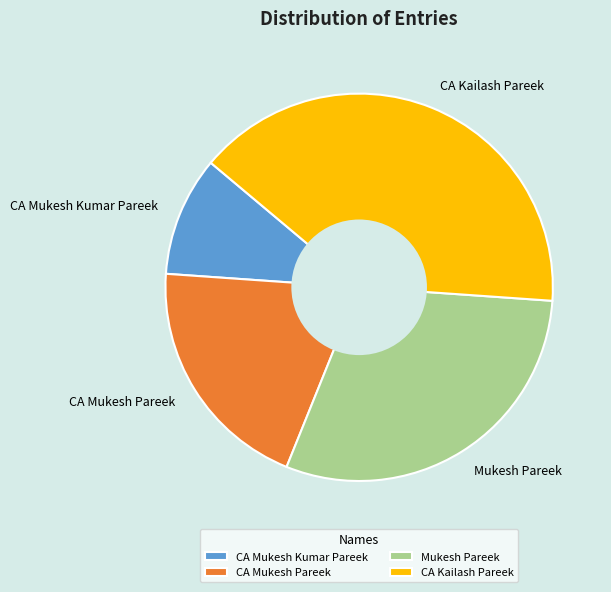

Do CA Mukesh Pareek and CA Mukesh Kumar Pareek together represent more than half of the pie?

No